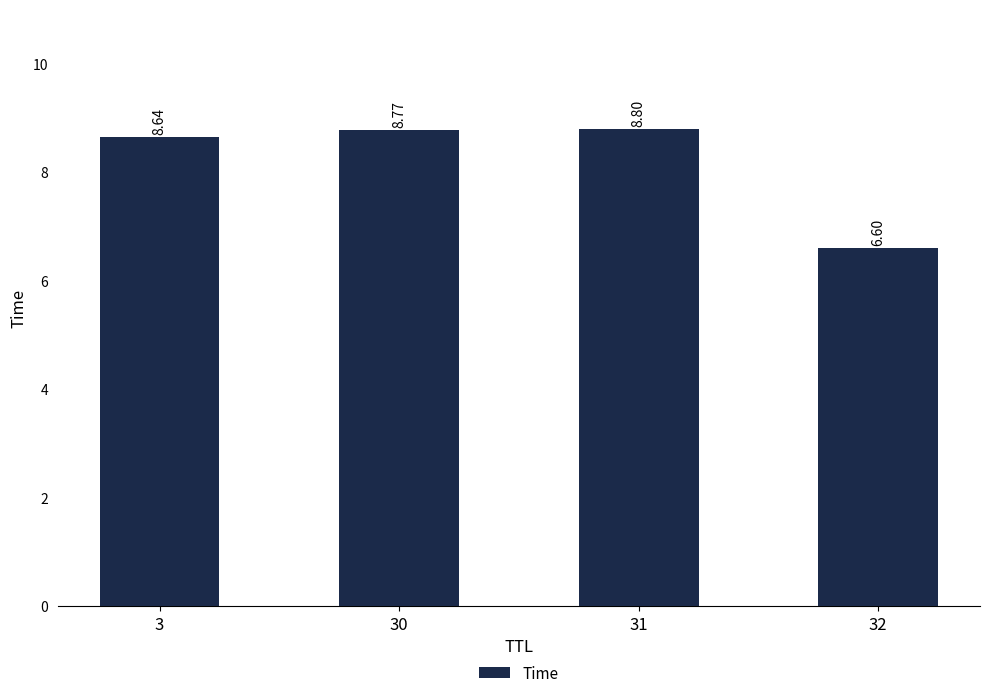

Count the number of data series in this chart.

1